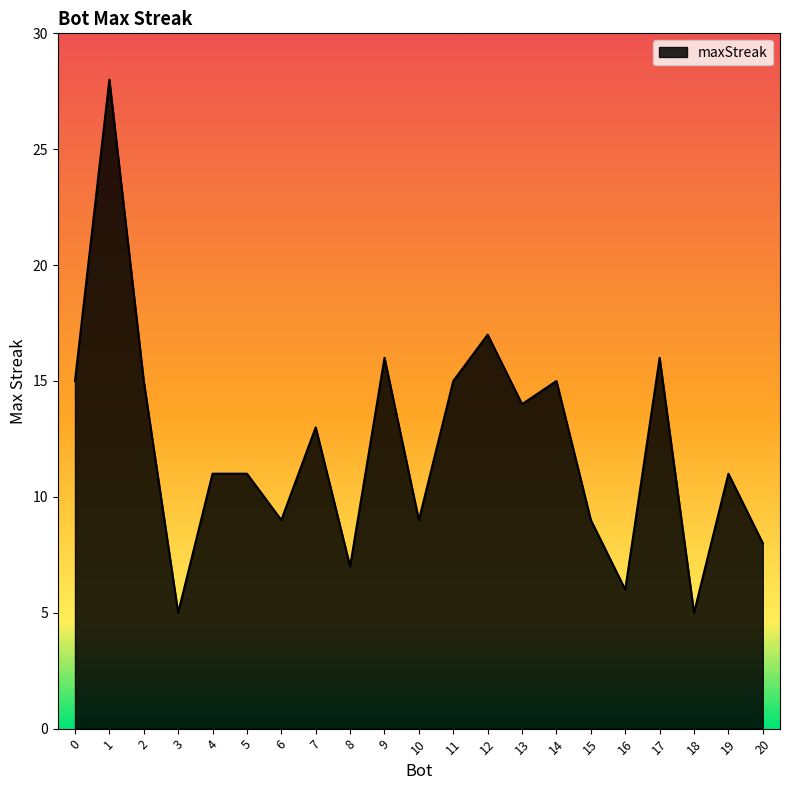

True or false: the data has more than 0 interior local peaks.

True